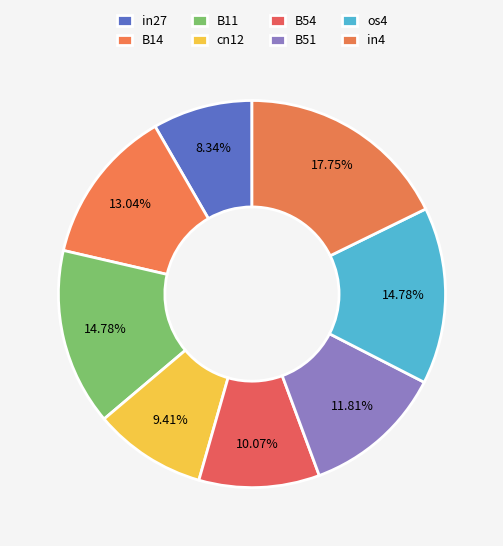

To the nearest percent, what is the difference between the largest and smallest slice percentages?

9%